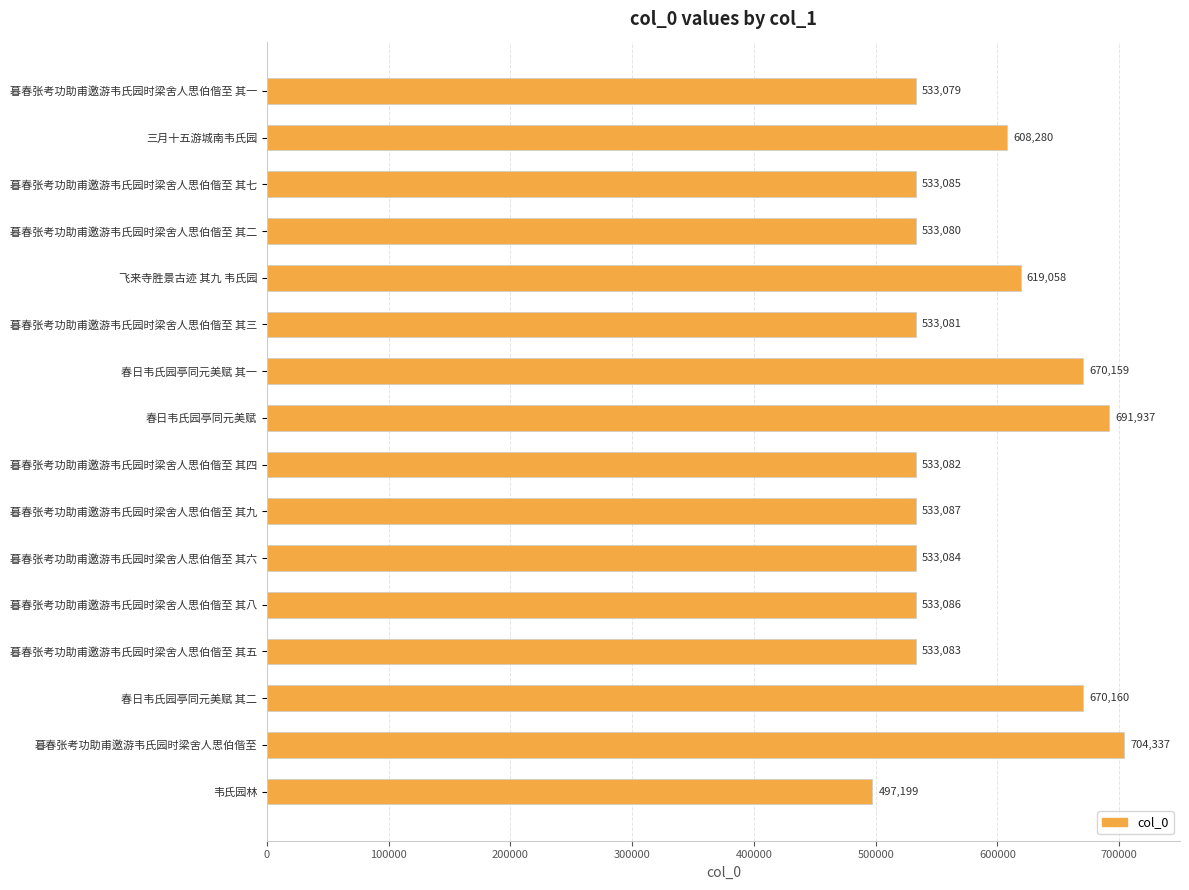

How many distinct data groups are displayed?

1